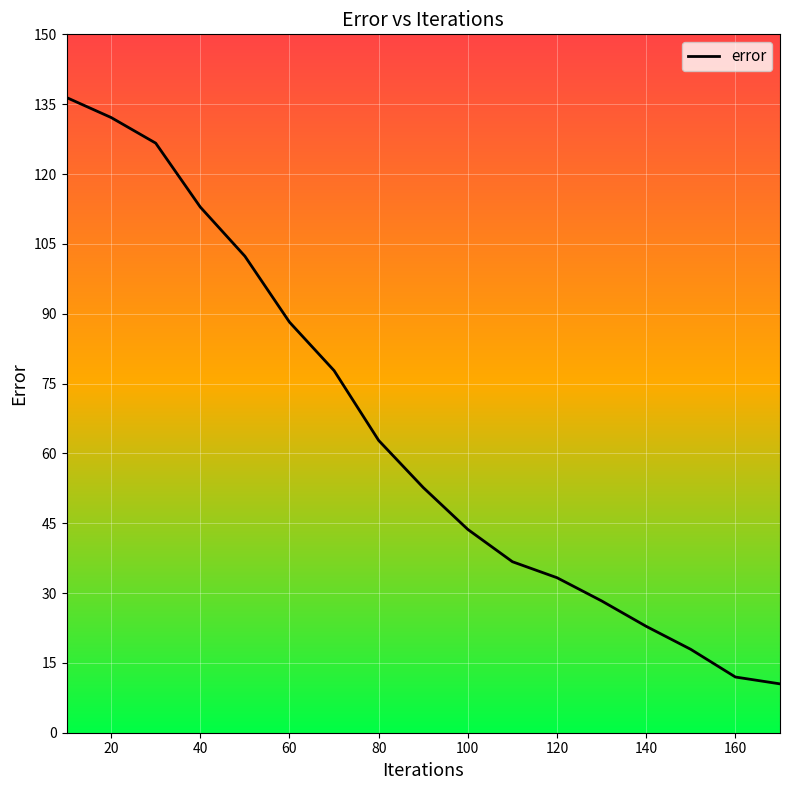

Does the chart have visible grid lines?

Yes